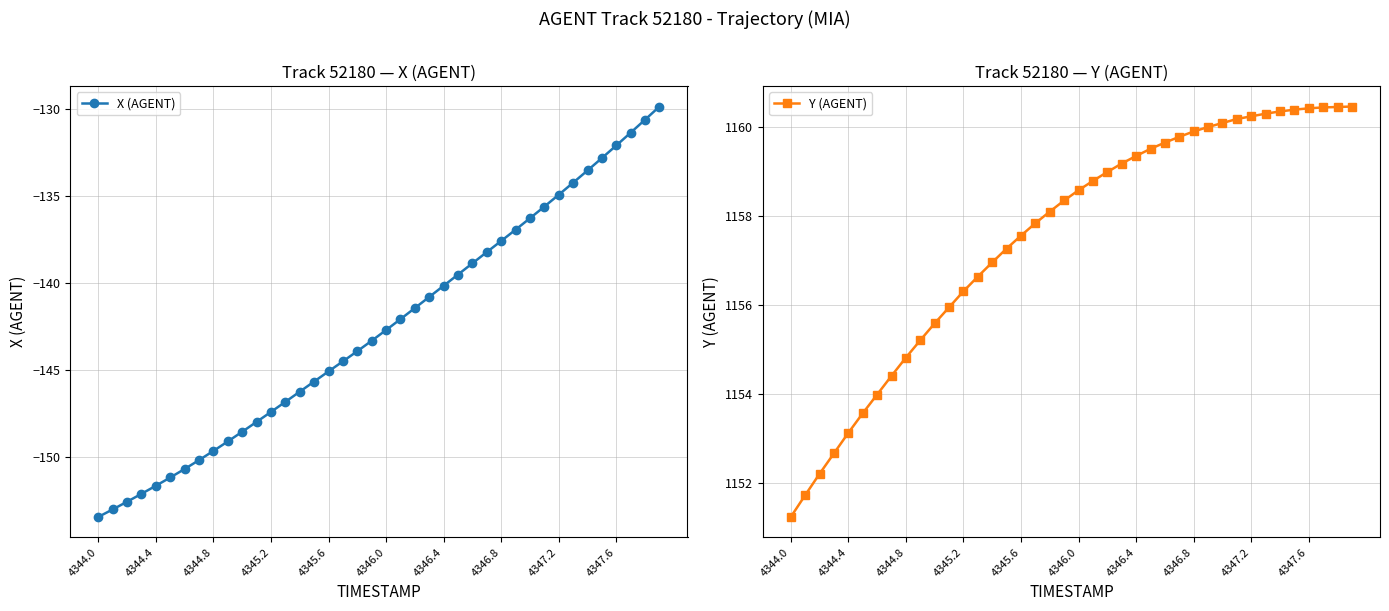

True or false: Y (AGENT) has more than 0 interior local peaks.

False